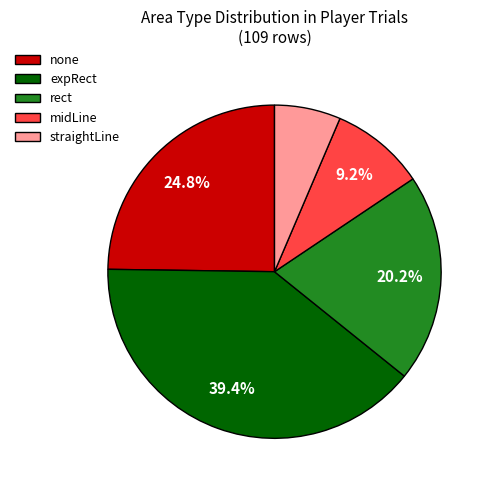

Is there any slice that represents more than half of the pie?

No